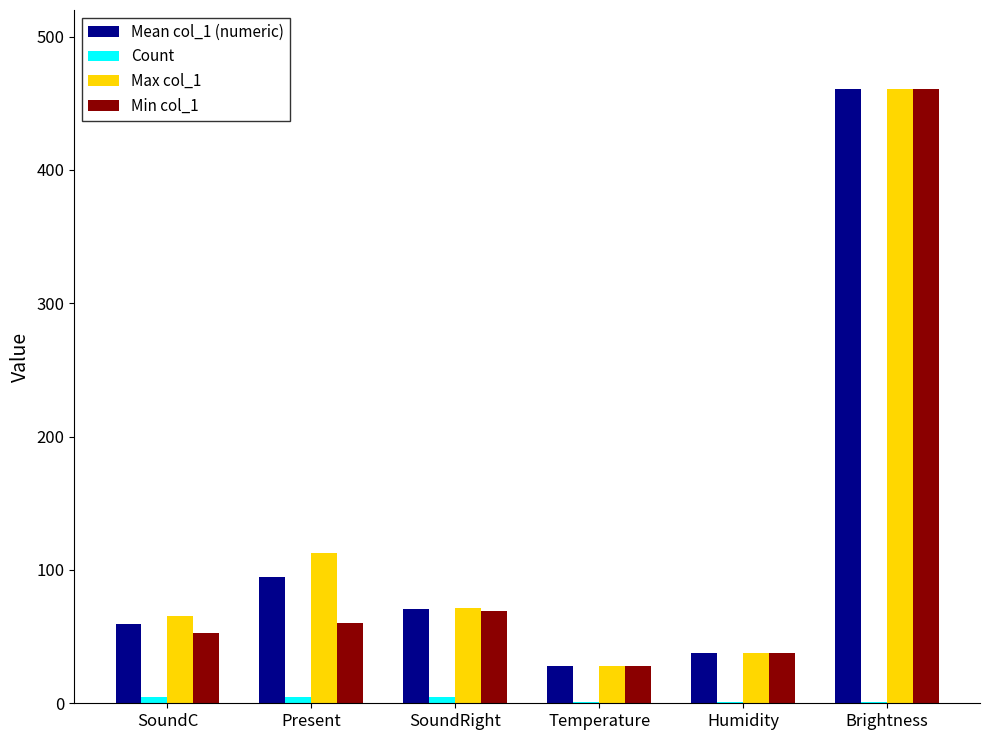

Which category has the highest value across all series?

Brightness